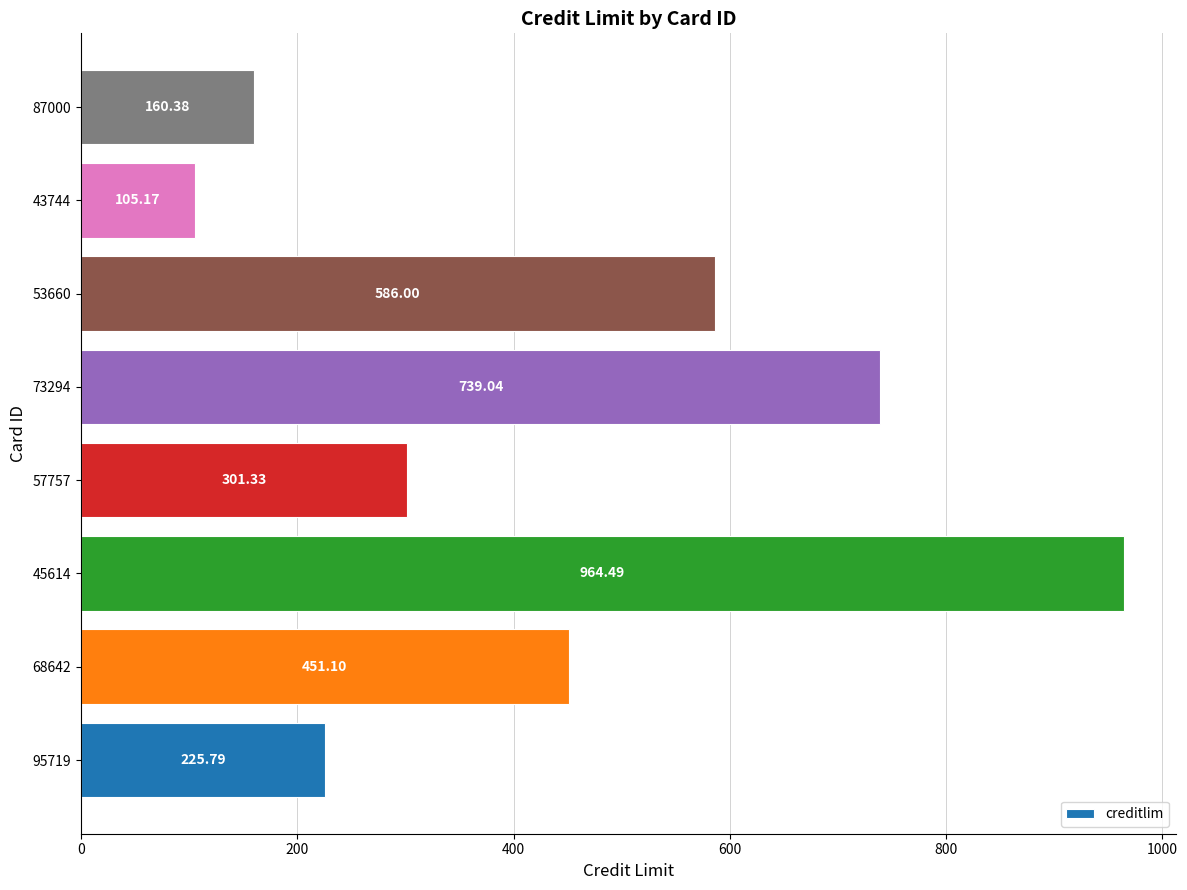

Approximately how many times larger is the value at 53660 compared to 73294?

0.8